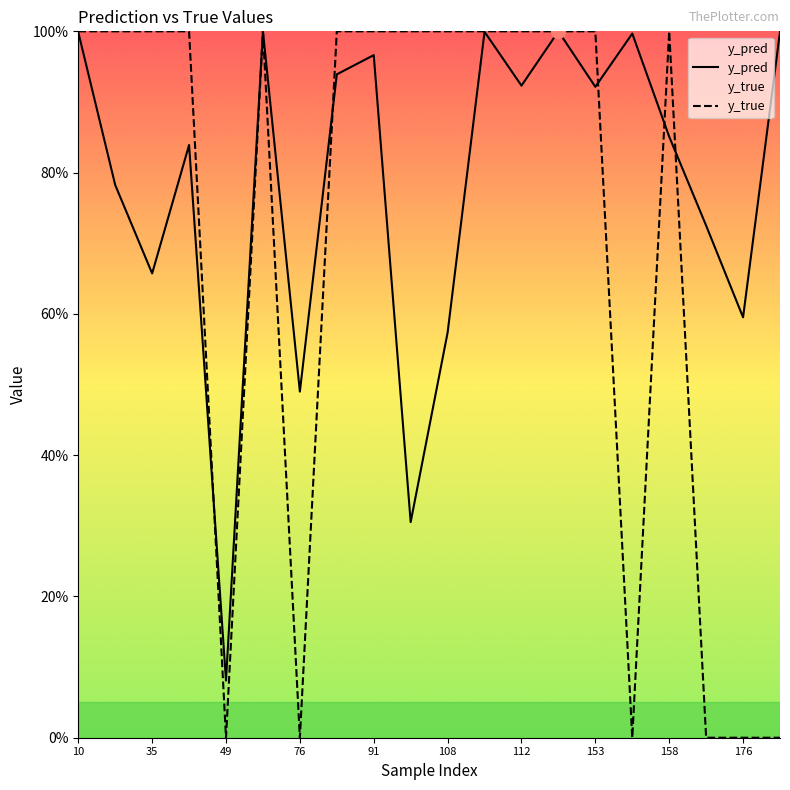

Reading right to left, transcribe all the data shown in this chart.

y_pred: 1.0	0.6	0.7	0.9	1.0	0.9	1.0	0.9	1.0	0.6	0.3	1.0	0.9	0.5	1.0	0.1	0.8	0.7	0.8	1.0
y_true: 0.0	0.0	0.0	1.0	0.0	1.0	1.0	1.0	1.0	1.0	1.0	1.0	1.0	0.0	1.0	0.0	1.0	1.0	1.0	1.0